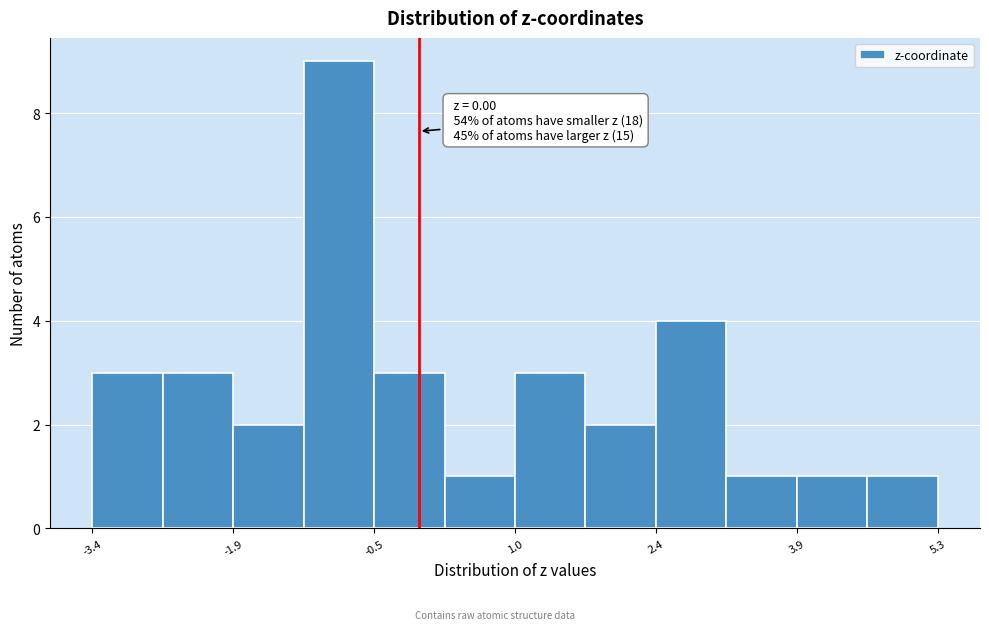

Read against the x-axis, roughly where is the centre of the tallest bar?

-0.8